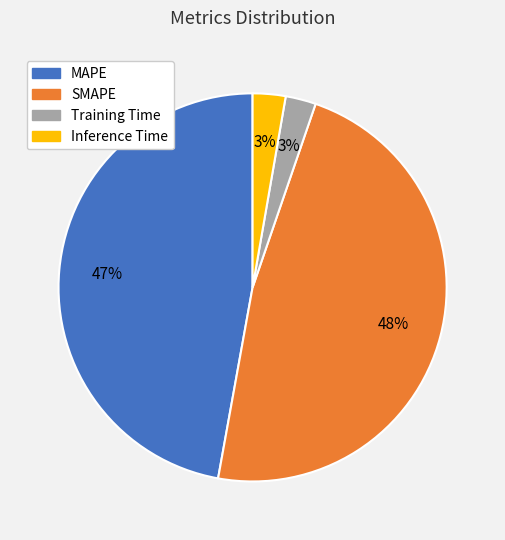

How many segments does this pie chart have?

4